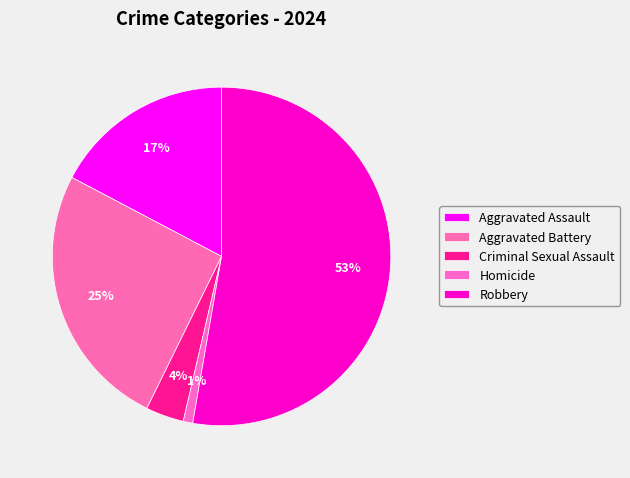

How much of the chart is everything except Criminal Sexual Assault?

96.4%